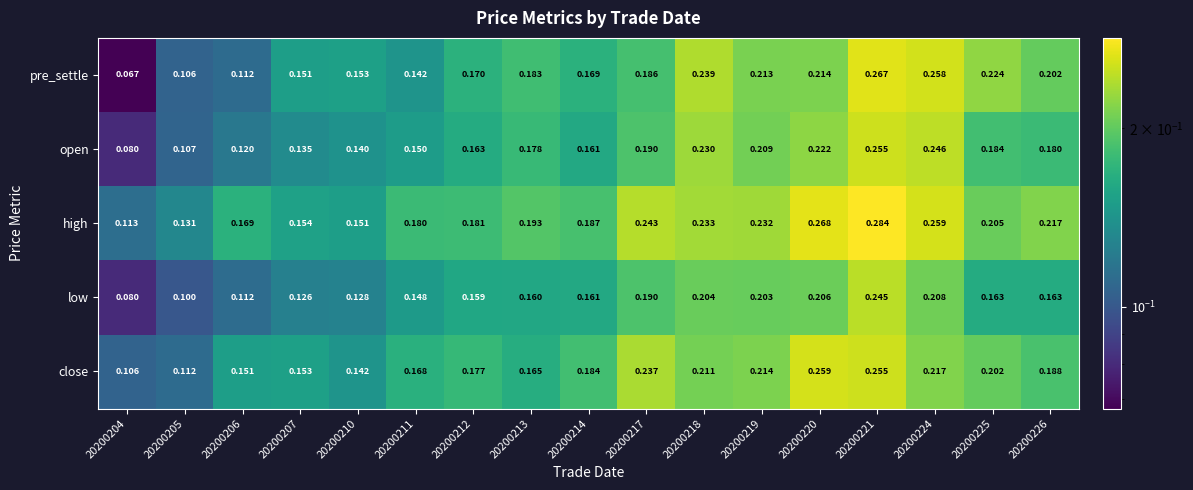

Rank the series by their maximum value, from highest to lowest.

high, pre_settle, close, open, low